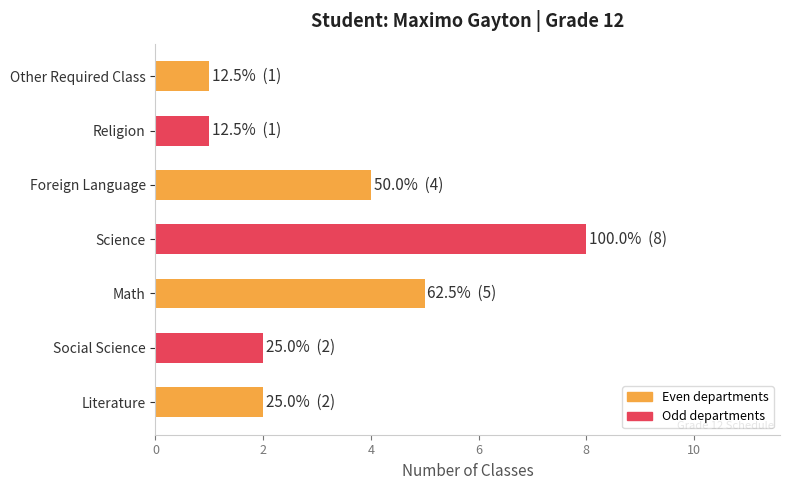

The value at Other Required Class is 2. True or false?

False